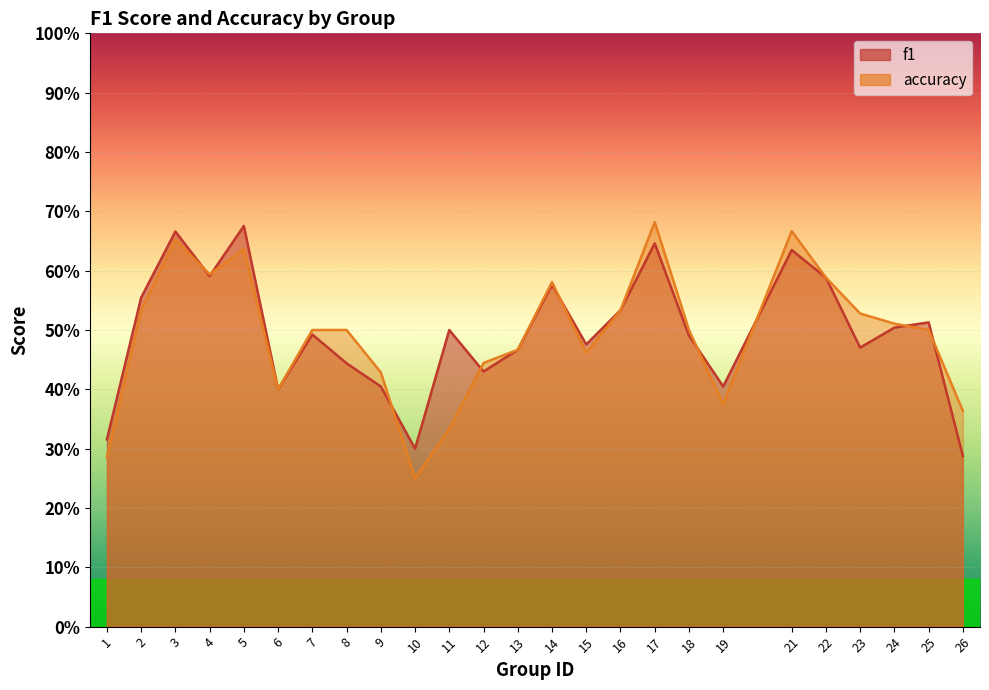

At which category does f1 reach its first local valley?

4